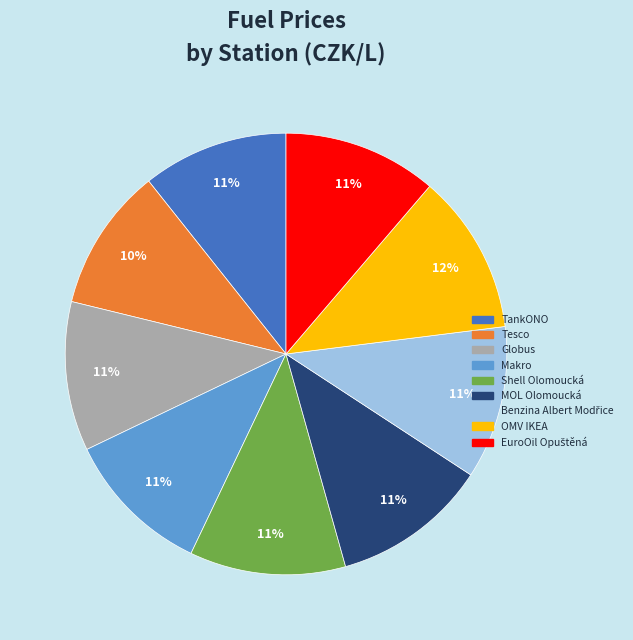

To the nearest percent, what percentage of the pie is TankONO?

11%